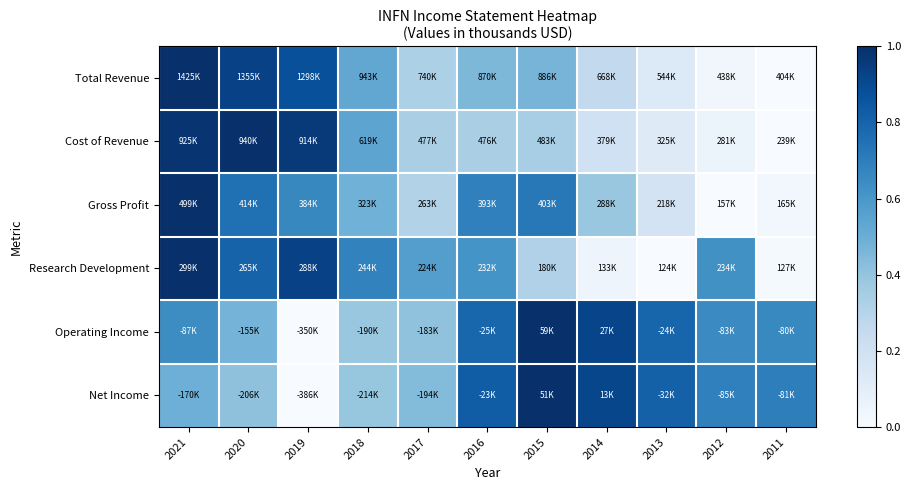

Reading left to right, list all the values displayed in this chart.

Total Revenue: 2021=1.0	2020=0.9	2019=0.9	2018=0.5	2017=0.3	2016=0.5	2015=0.5	2014=0.3	2013=0.1	2012=0.0	2011=0.0
Cost of Revenue: 2021=1.0	2020=1.0	2019=1.0	2018=0.5	2017=0.3	2016=0.3	2015=0.3	2014=0.2	2013=0.1	2012=0.1	2011=0.0
Gross Profit: 2021=1.0	2020=0.8	2019=0.7	2018=0.5	2017=0.3	2016=0.7	2015=0.7	2014=0.4	2013=0.2	2012=0.0	2011=0.0
Research Development: 2021=1.0	2020=0.8	2019=0.9	2018=0.7	2017=0.6	2016=0.6	2015=0.3	2014=0.0	2013=0.0	2012=0.6	2011=0.0
Operating Income: 2021=0.6	2020=0.5	2019=0.0	2018=0.4	2017=0.4	2016=0.8	2015=1.0	2014=0.9	2013=0.8	2012=0.7	2011=0.7
Net Income: 2021=0.5	2020=0.4	2019=0.0	2018=0.4	2017=0.4	2016=0.8	2015=1.0	2014=0.9	2013=0.8	2012=0.7	2011=0.7